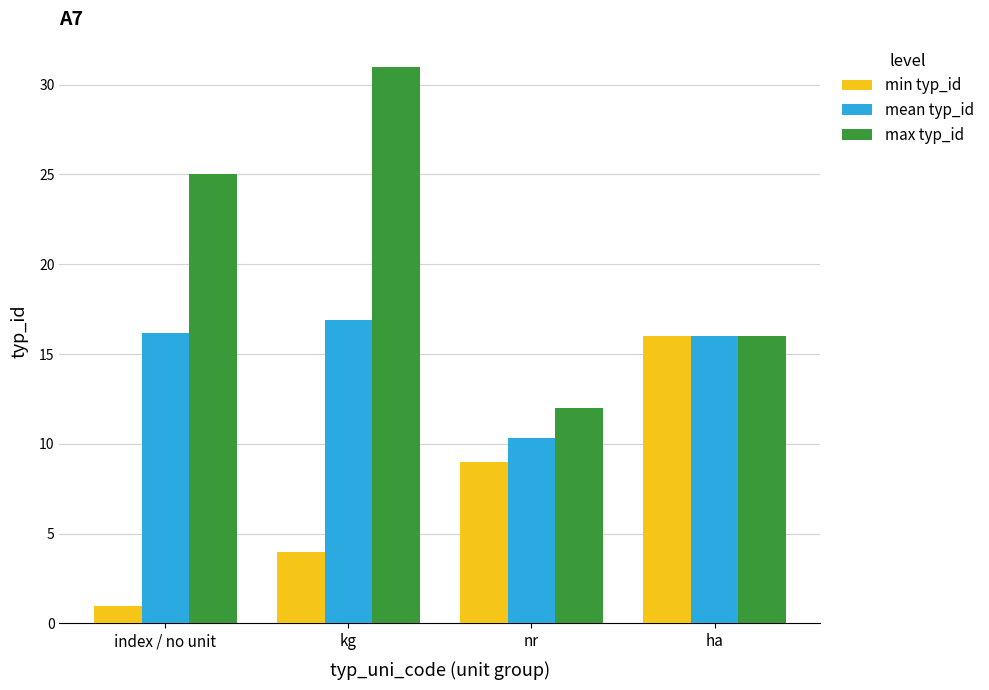

Reading left to right, transcribe all the data shown in this chart.

min typ_id: index / no unit=1.0	kg=4.0	nr=9.0	ha=16.0
mean typ_id: index / no unit=16.2	kg=16.9	nr=10.3	ha=16.0
max typ_id: index / no unit=25.0	kg=31.0	nr=12.0	ha=16.0